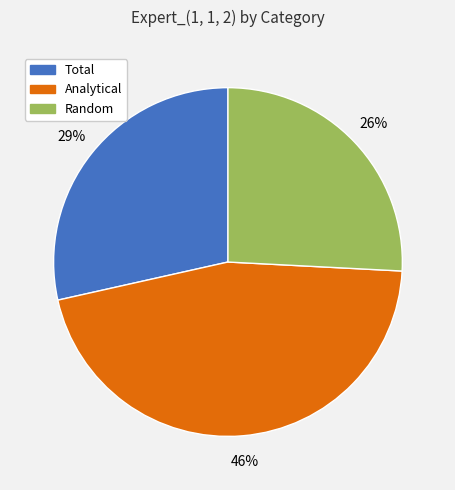

Does any single category account for the majority?

No